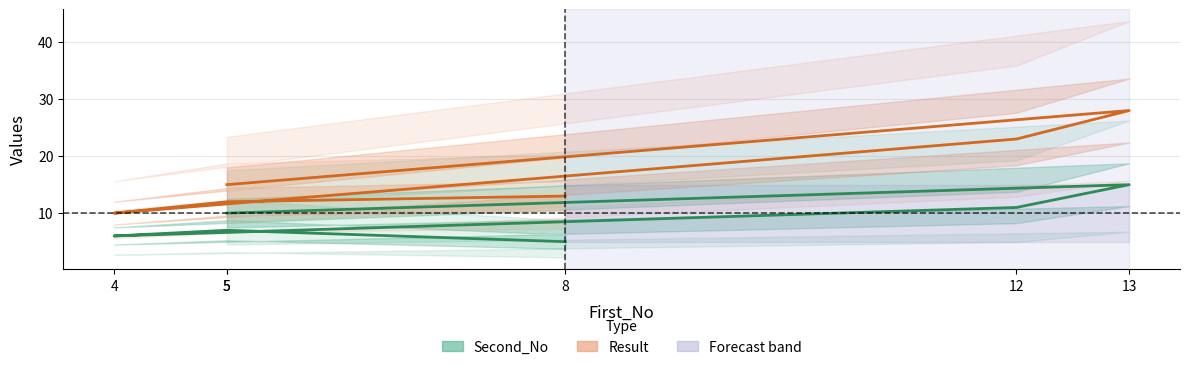

What is the minimum value for Result?

10